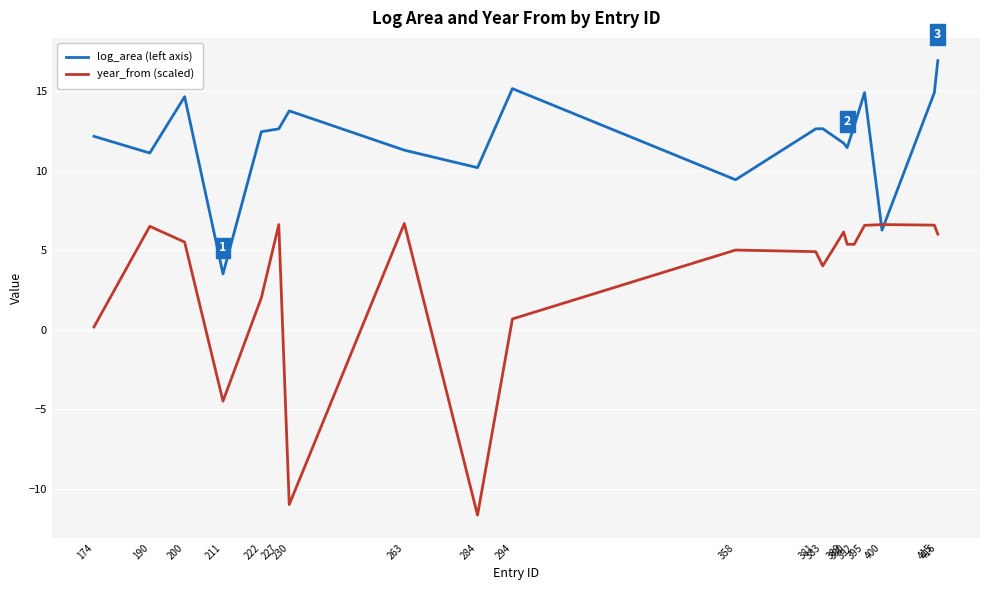

Between which two adjacent categories do log_area (left axis) and year_from (scaled) first intersect?

395 and 400